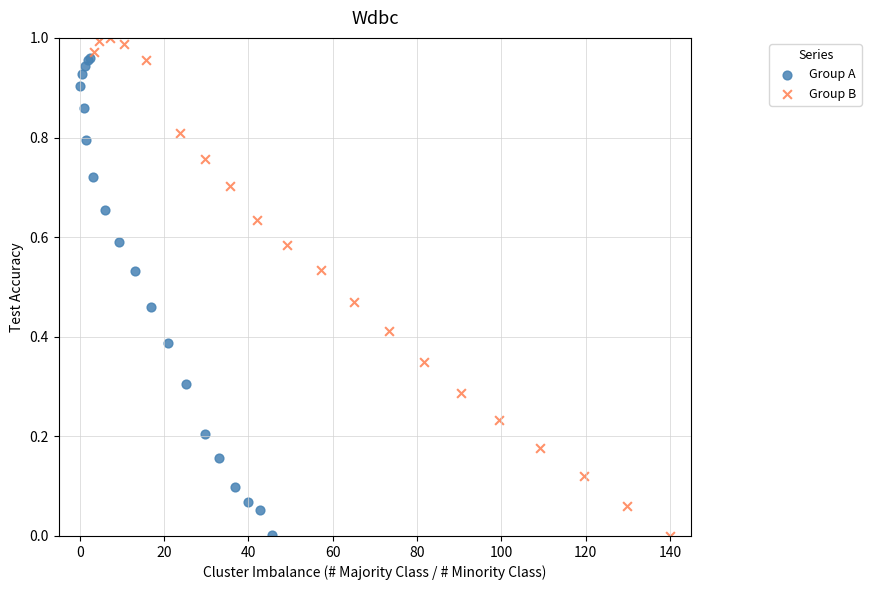

Which series has the widest spread of Y values?

Group B